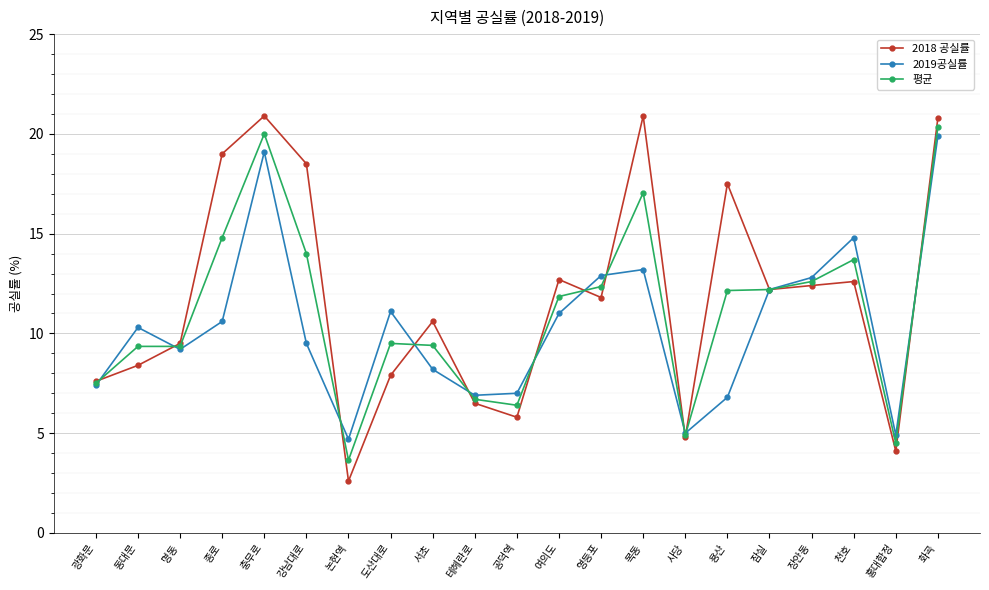

Which series has the widest spread of values?

2018 공실률